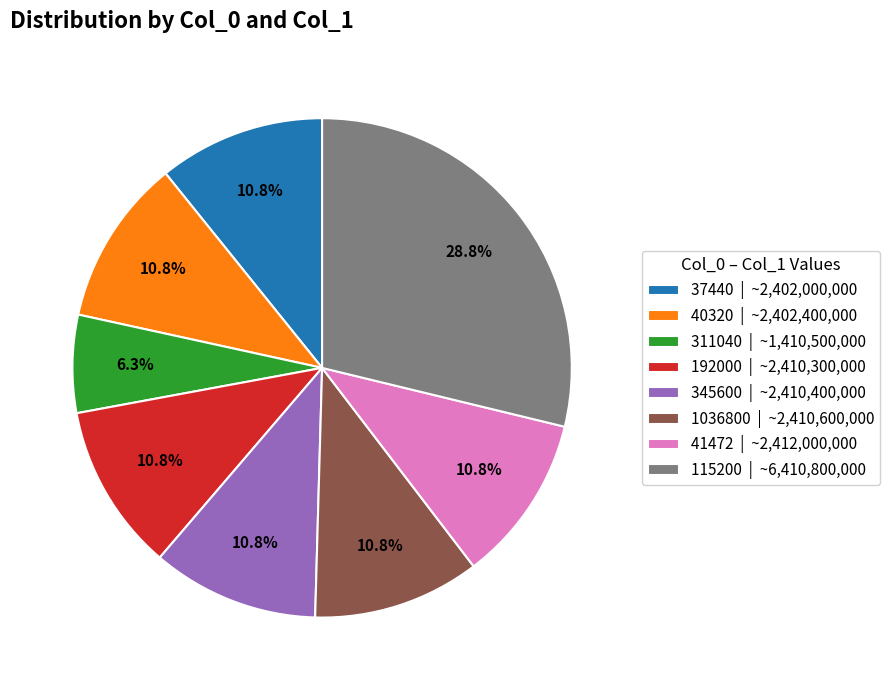

Is there a majority slice in this chart?

No